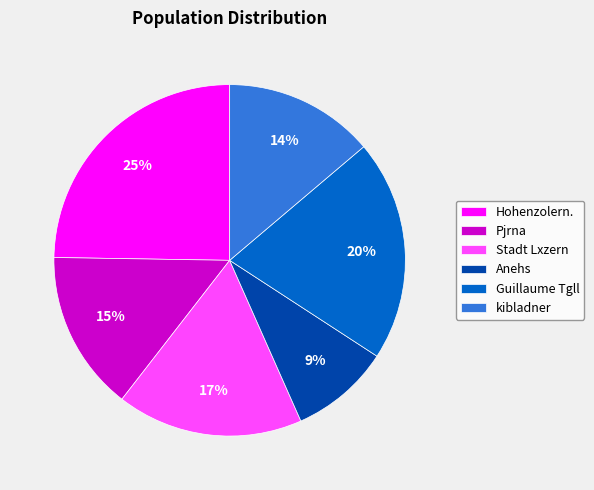

Which has a higher value, kibladner or Pjrna?

Pjrna